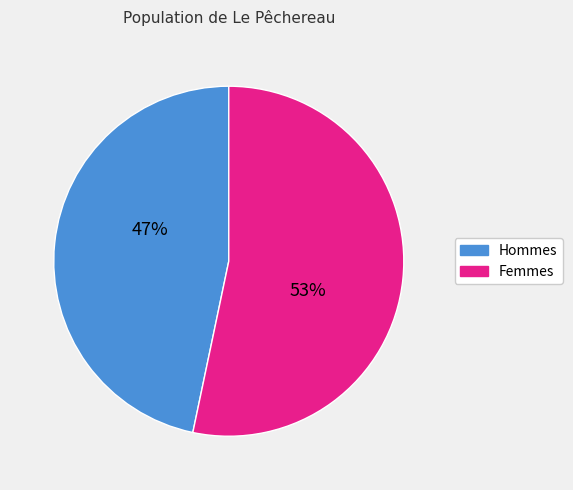

To the nearest percent, what is the combined percentage of Femmes and Hommes?

100%